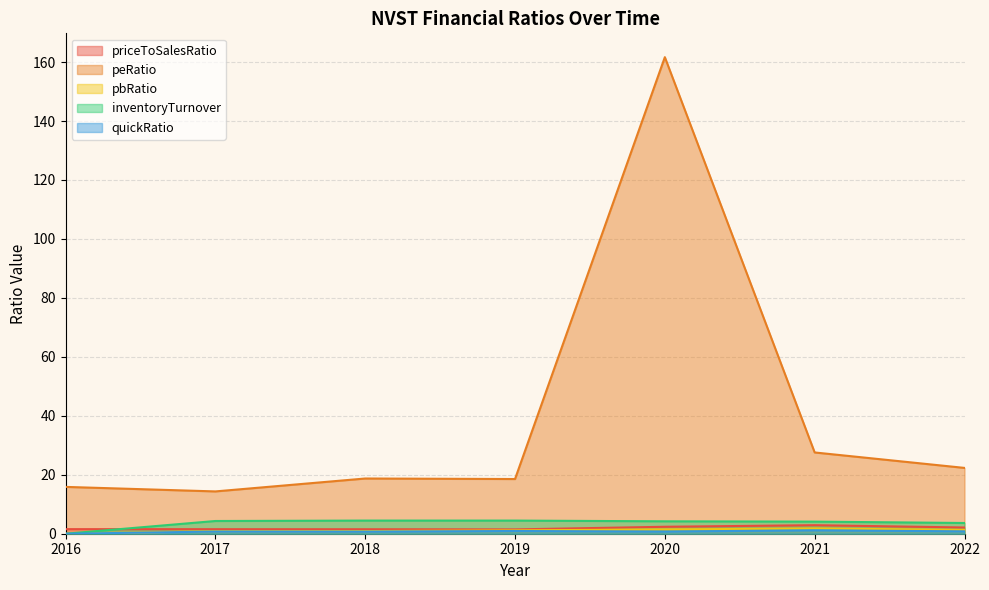

Which series changed the most between 2019 and 2021?

peRatio